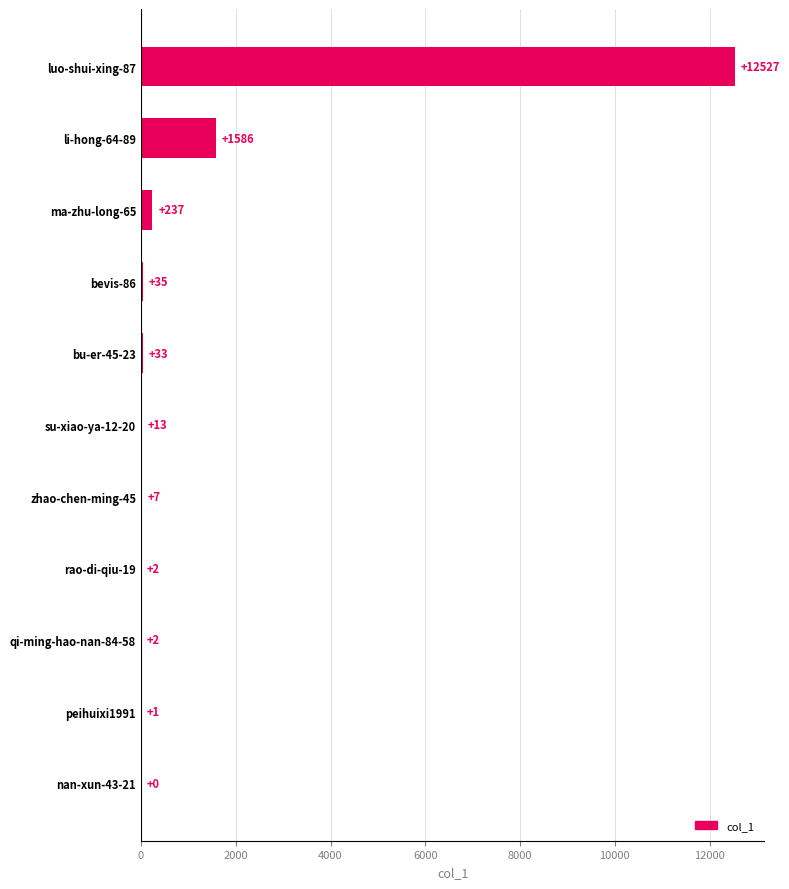

What is the sum of all values?

14443